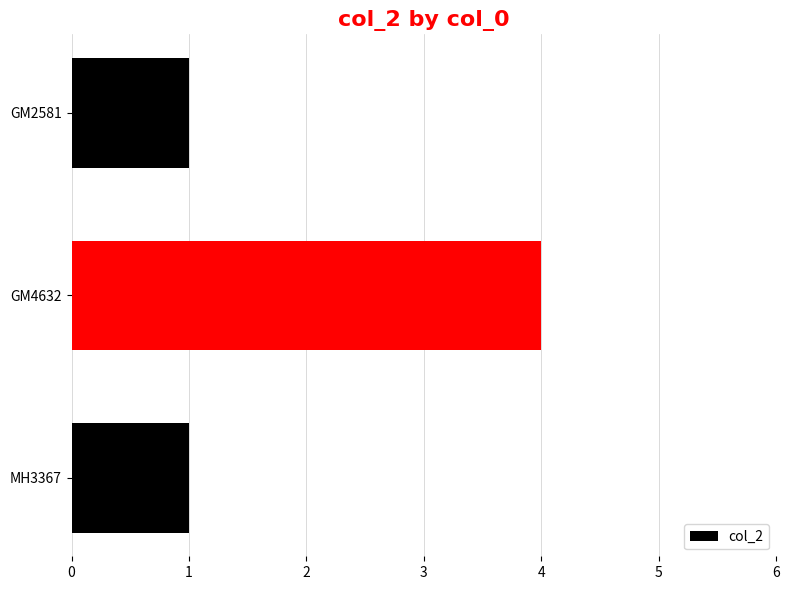

The chart shows a value of 0 at MH3367. True or false?

False